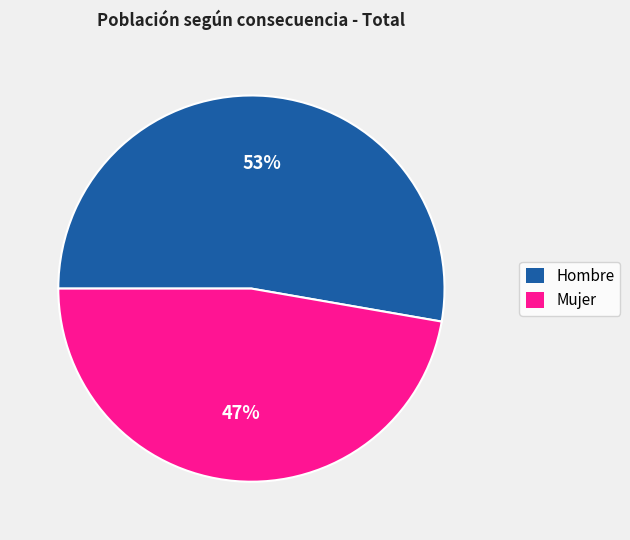

Which slice is the smallest?

Mujer